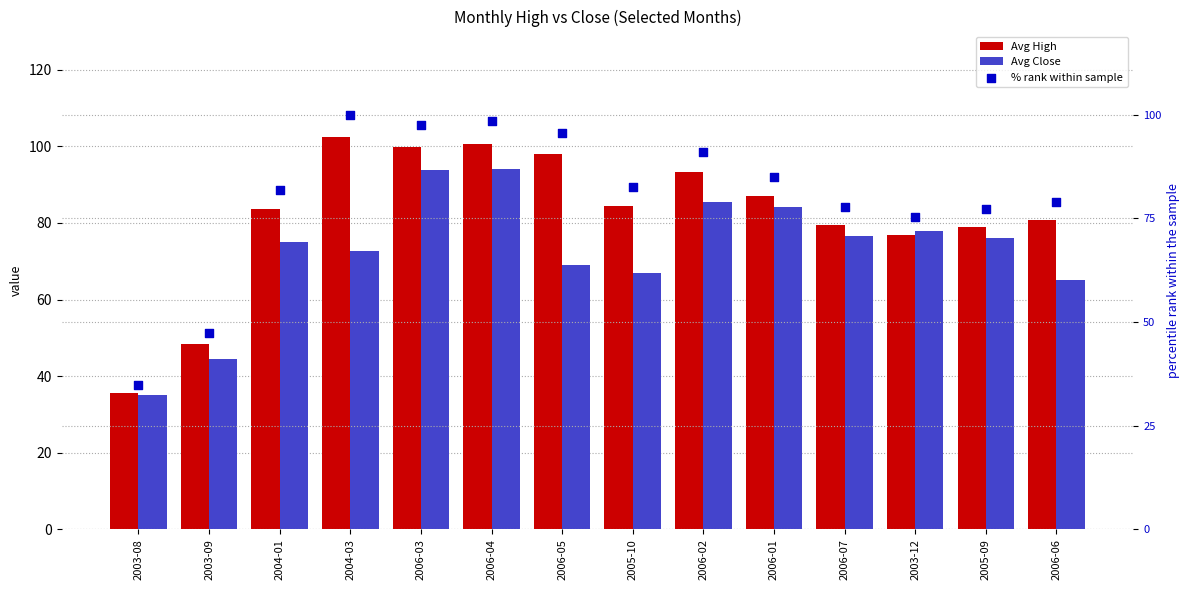

At which category is the sum across all series the highest?

2006-04